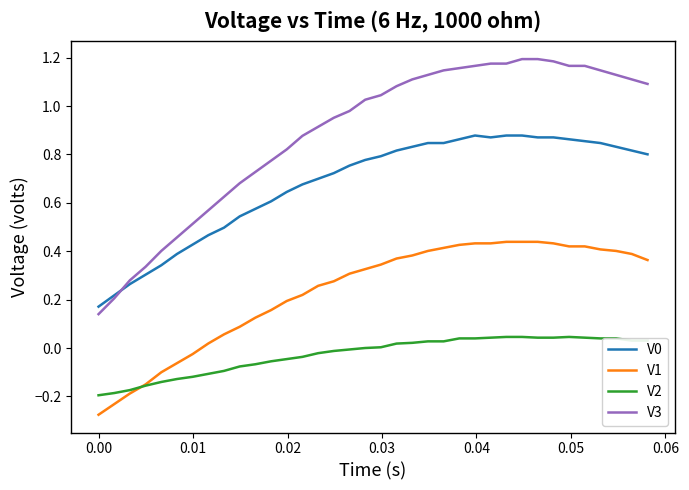

True or false: V0 and V2 intersect in this chart.

False